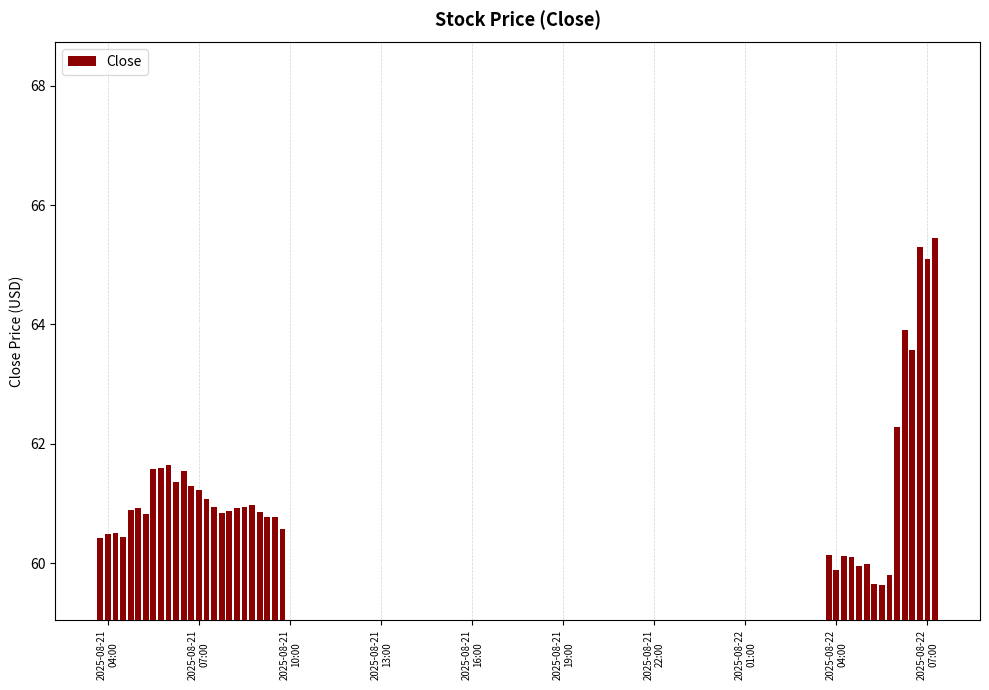

What is the minimum value shown in the chart?

59.6